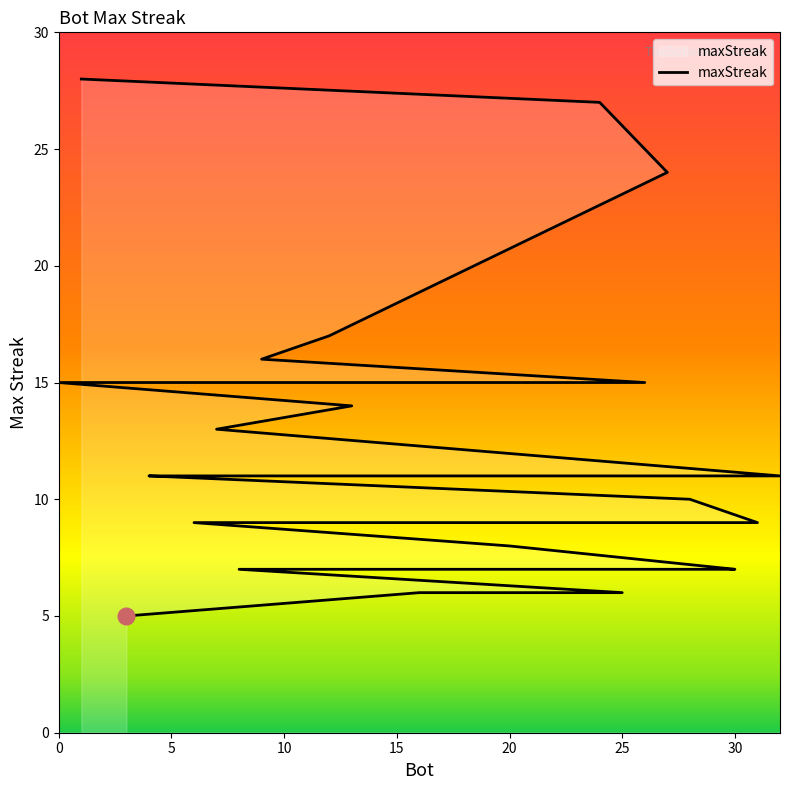

Rank the categories by value from lowest to highest.

3, 25, 16, 30, 29, 22, 8, 20, 31, 18, 17, 15, 10, 6, 28, 32, 23, 21, 19, 5, 4, 7, 13, 26, 14, 11, 2, 0, 9, 12, 27, 24, 1